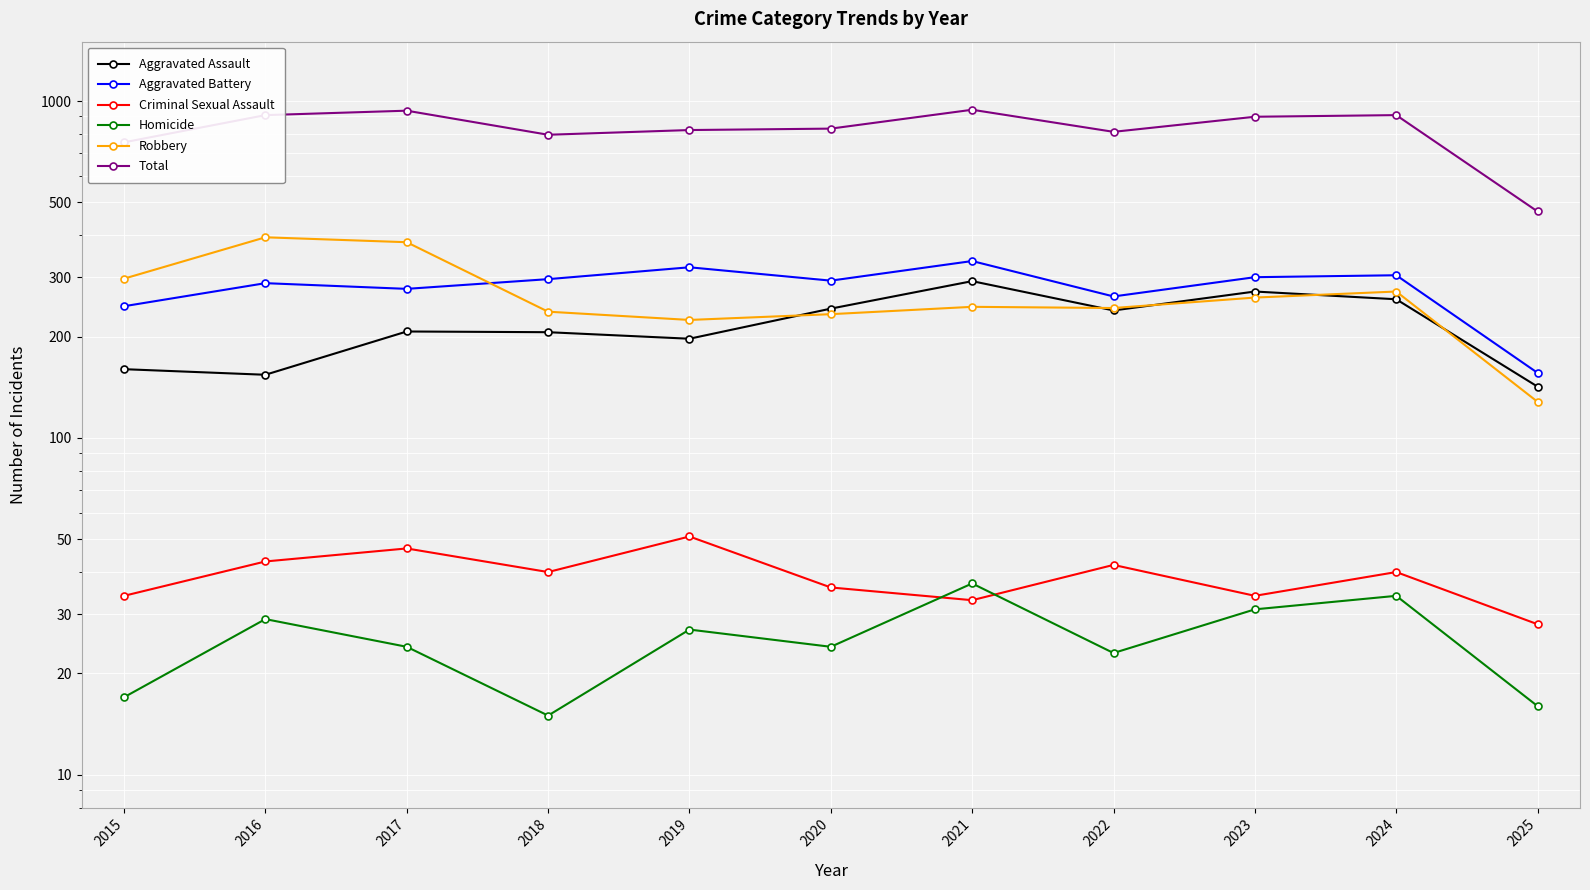

What is the highest value of the Criminal Sexual Assault series?

51